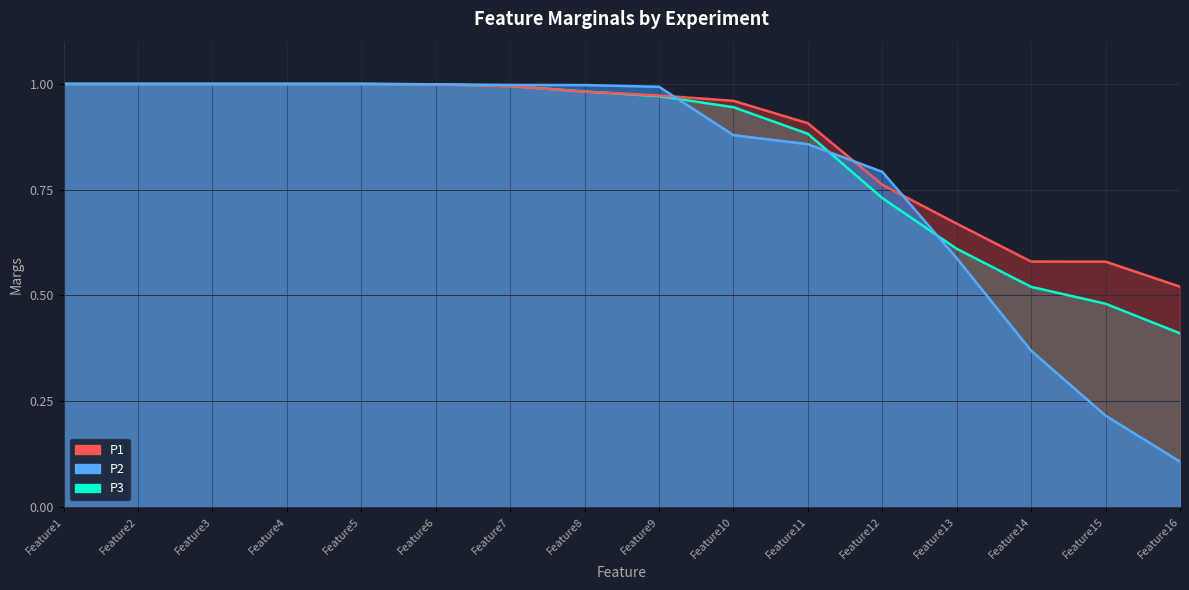

What is the total value across all series at Feature2?

2.0